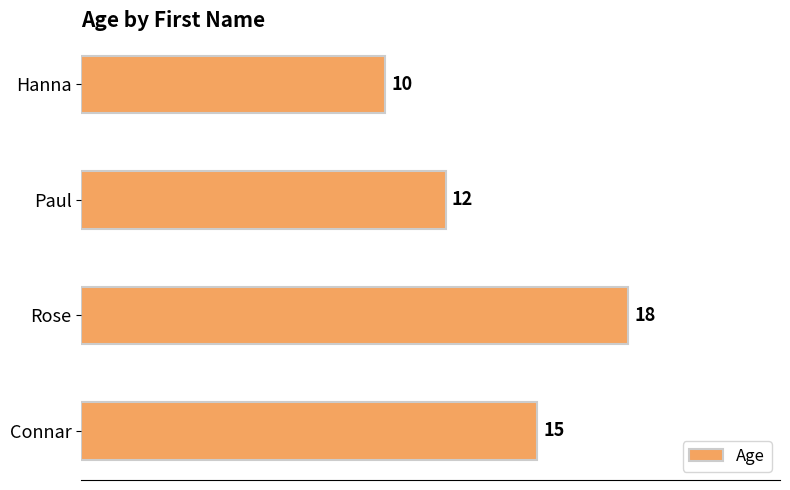

Reading bottom to top, list all the values displayed in this chart.

Connar=15	Rose=18	Paul=12	Hanna=10